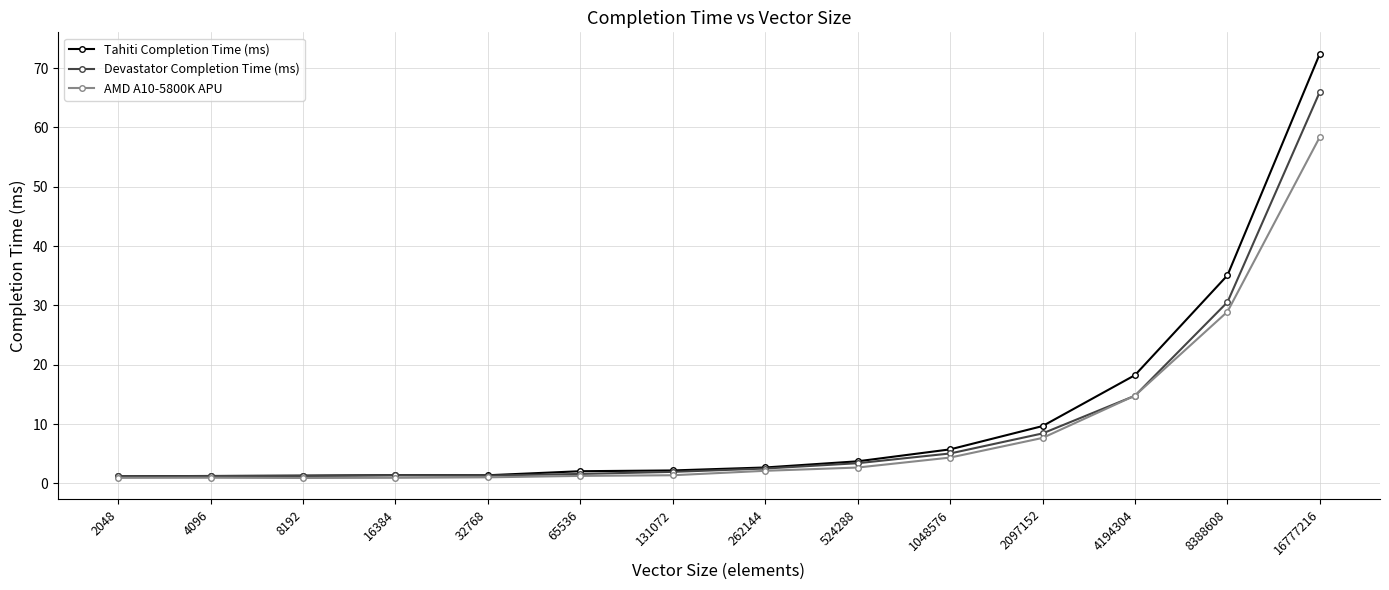

Does the chart have visible grid lines?

Yes